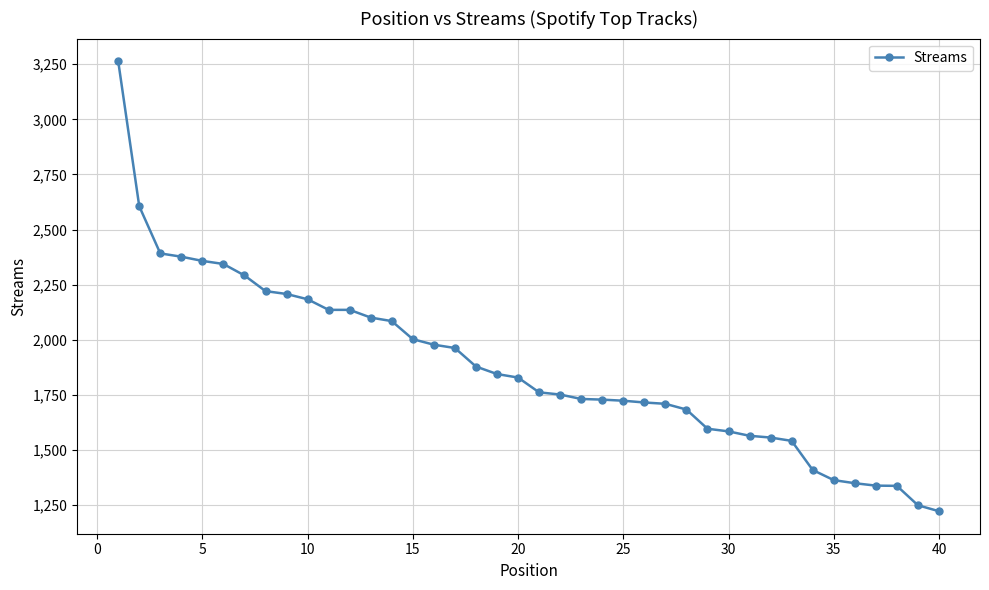

What is the sum of all values?

75130